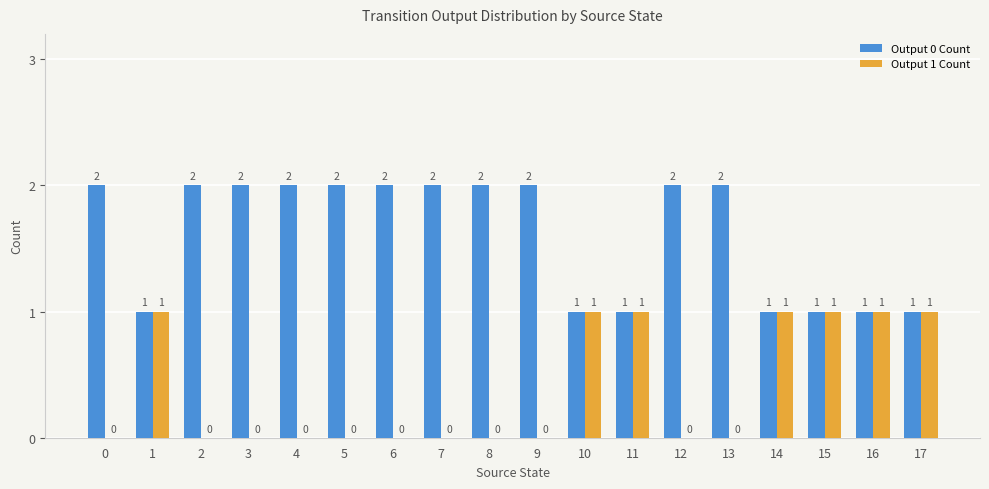

How many Output 0 Count values are between 1 and 2?

18